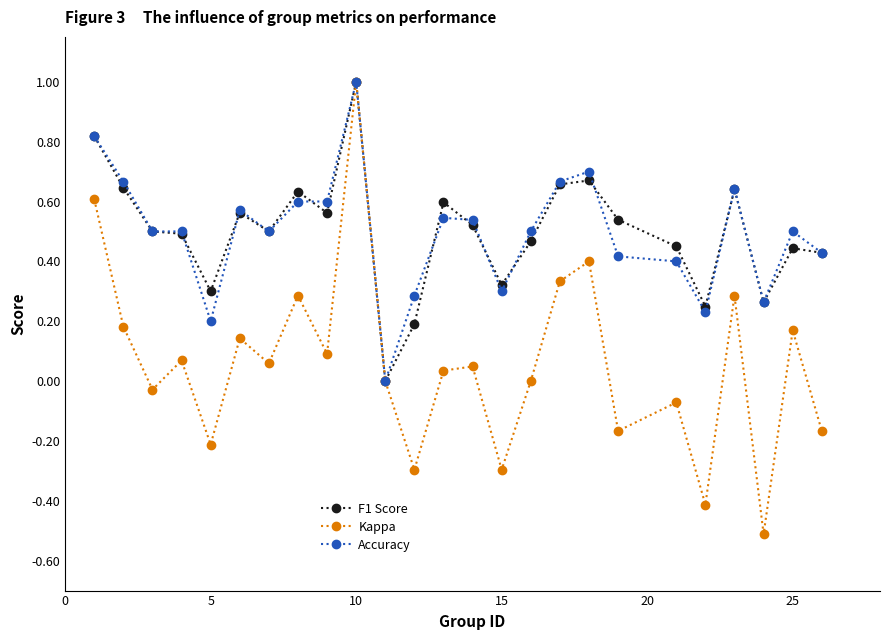

True or false: Kappa has more than 0 interior local peaks.

True